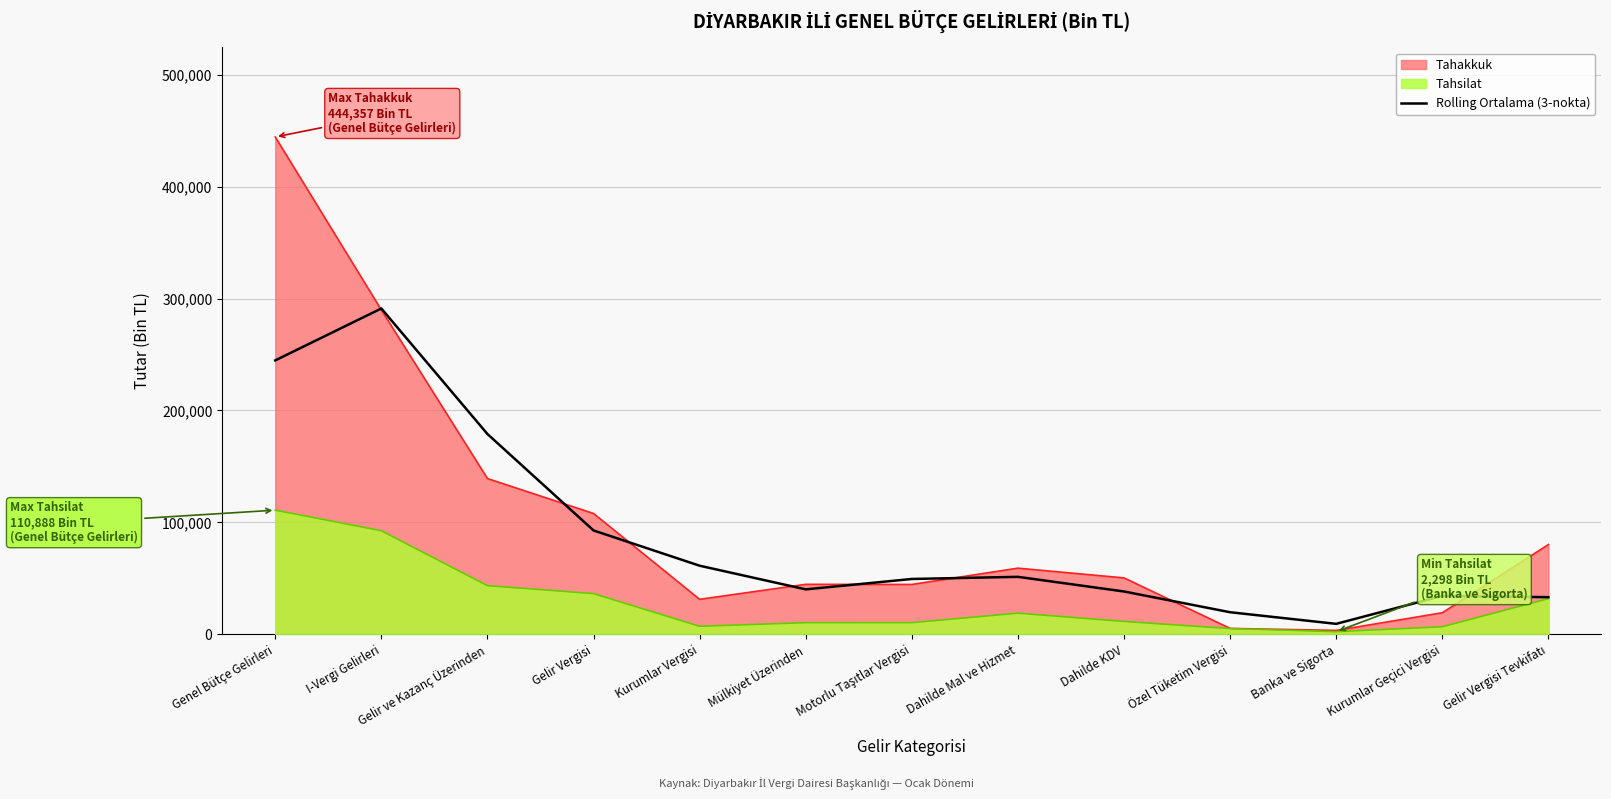

Rank the series by their maximum value, from highest to lowest.

Tahakkuk, Rolling Ortalama (3-nokta), Tahsilat